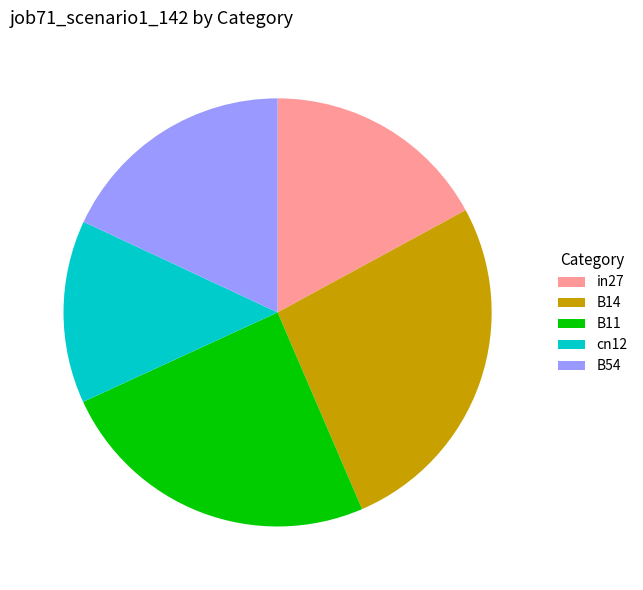

How many slices are in this pie chart?

5